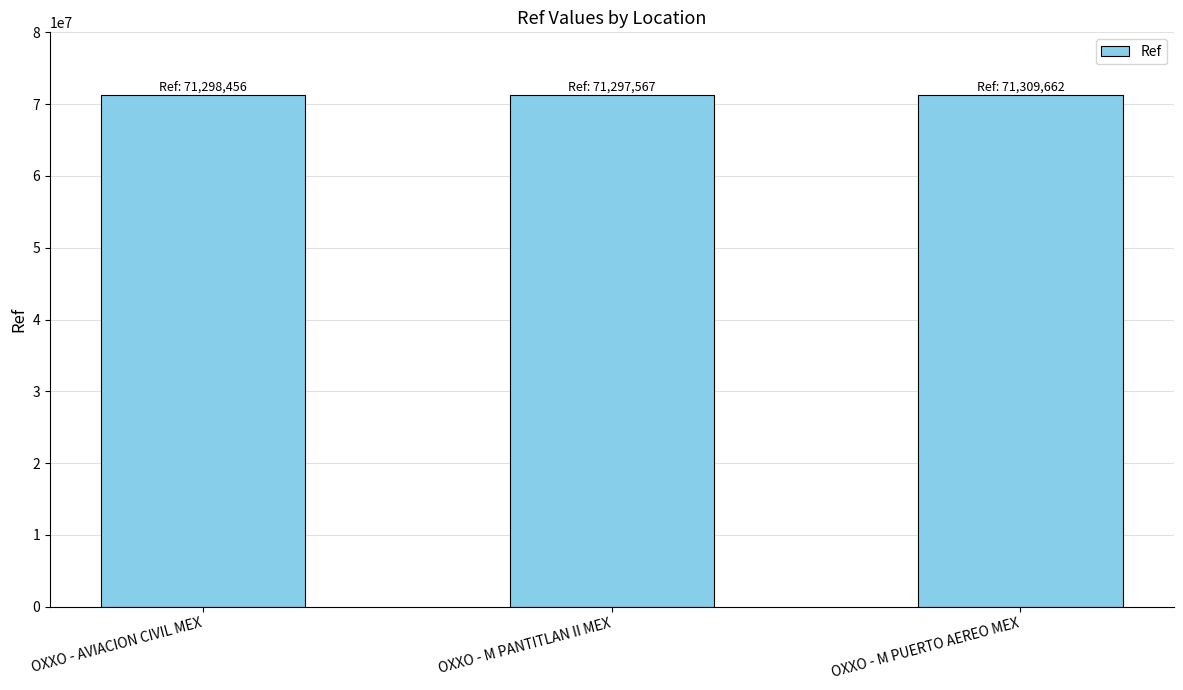

What is the sum of the values at OXXO - M PANTITLAN II MEX and OXXO - M PUERTO AEREO MEX?

142607229